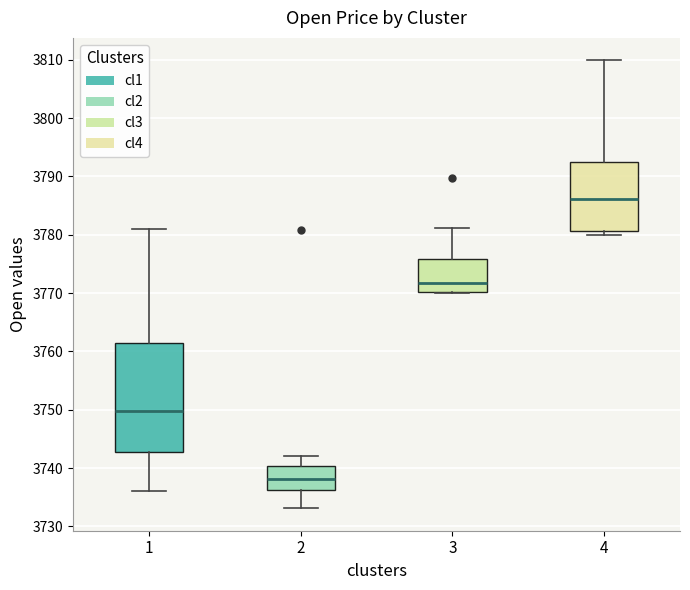

Reading left to right, transcribe this box plot: for each box, give where its median line is, the range the box spans, and where its two whiskers end, as read against the y-axis. The values are not printed on the chart, so give them approximately, as read against the axis.

1: median 3750, box 3743 to 3762, whiskers 3736 to 3781
2: median 3738, box 3736 to 3740, whiskers 3733 to 3742
3: median 3772, box 3770 to 3776, whiskers 3770 to 3781
4: median 3786, box 3781 to 3792, whiskers 3780 to 3810